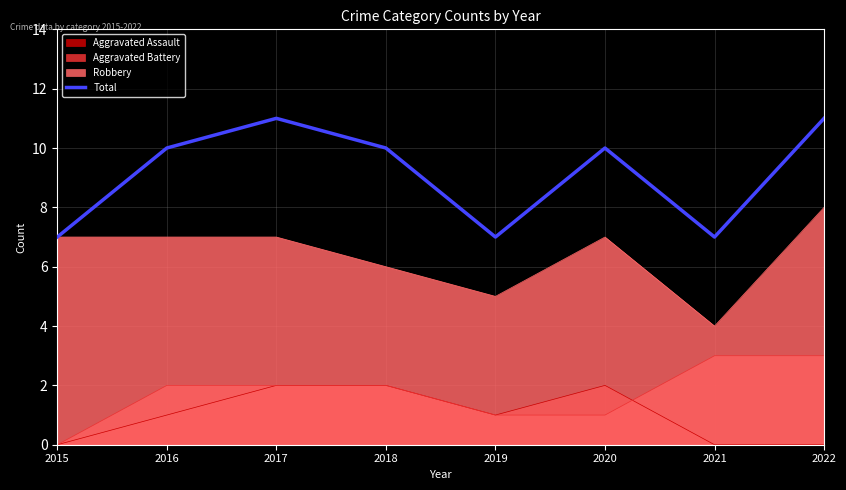

What is the minimum value shown in the chart?

0